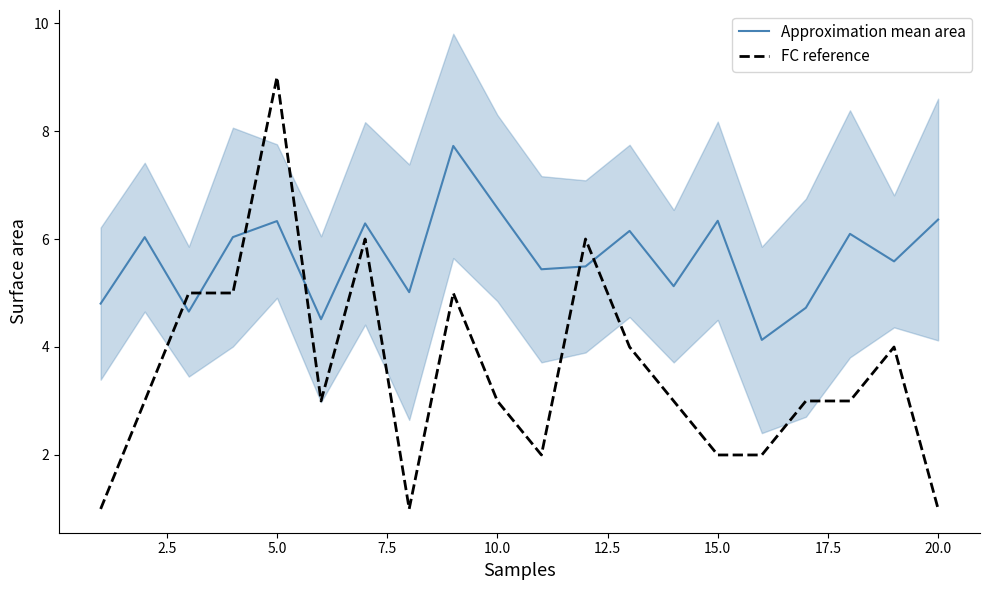

True or false: Approximation mean area and FC reference intersect in this chart.

True